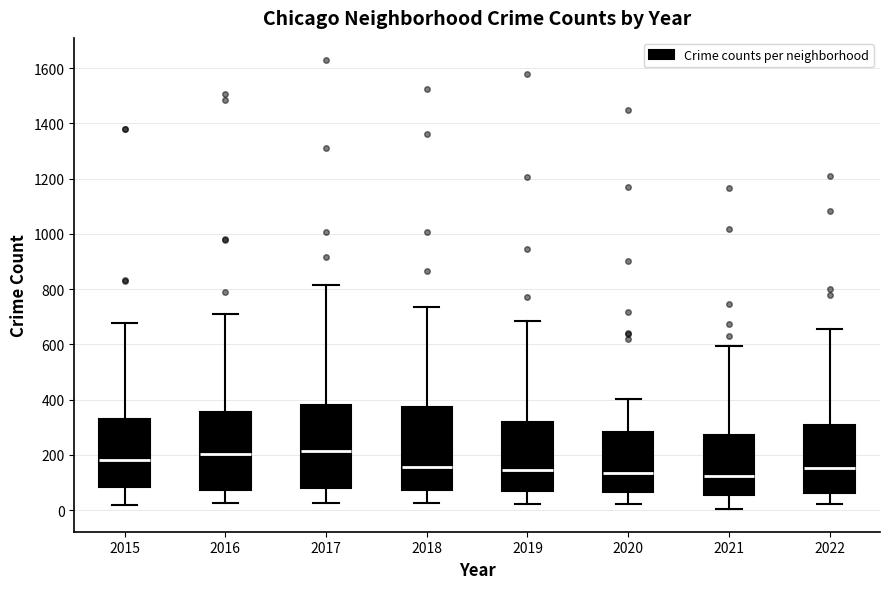

Reading left to right, read every box against the y-axis: the position of its median line, the range the box covers, and the ends of its whiskers. The values are not printed on the chart, so give them approximately, as read against the axis.

2015: median 180, box 80 to 340, whiskers 20 to 680
2016: median 200, box 80 to 360, whiskers 20 to 700
2017: median 220, box 80 to 380, whiskers 20 to 820
2018: median 160, box 80 to 380, whiskers 20 to 740
2019: median 140, box 80 to 320, whiskers 20 to 680
2020: median 140, box 60 to 280, whiskers 20 to 400
2021: median 120, box 60 to 280, whiskers 0 to 600
2022: median 160, box 60 to 300, whiskers 20 to 660